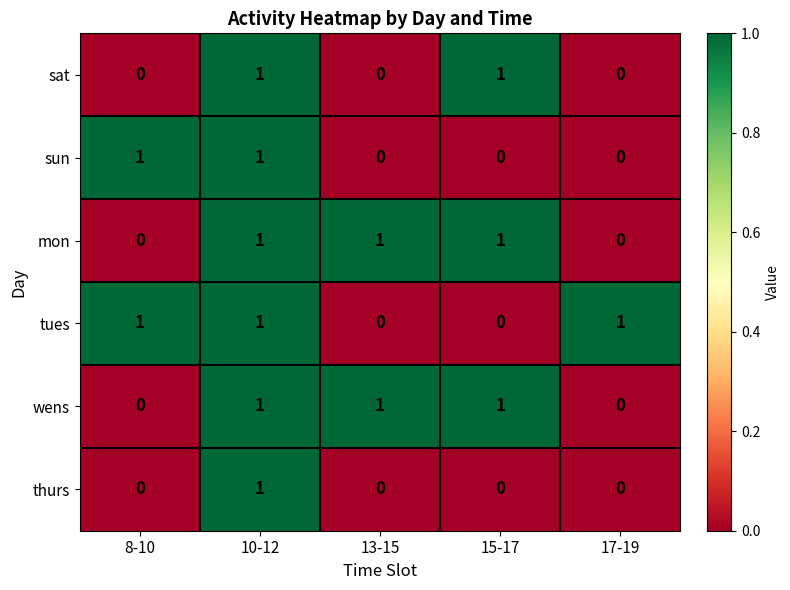

The sun series shows 1 at 10-12. True or false?

True